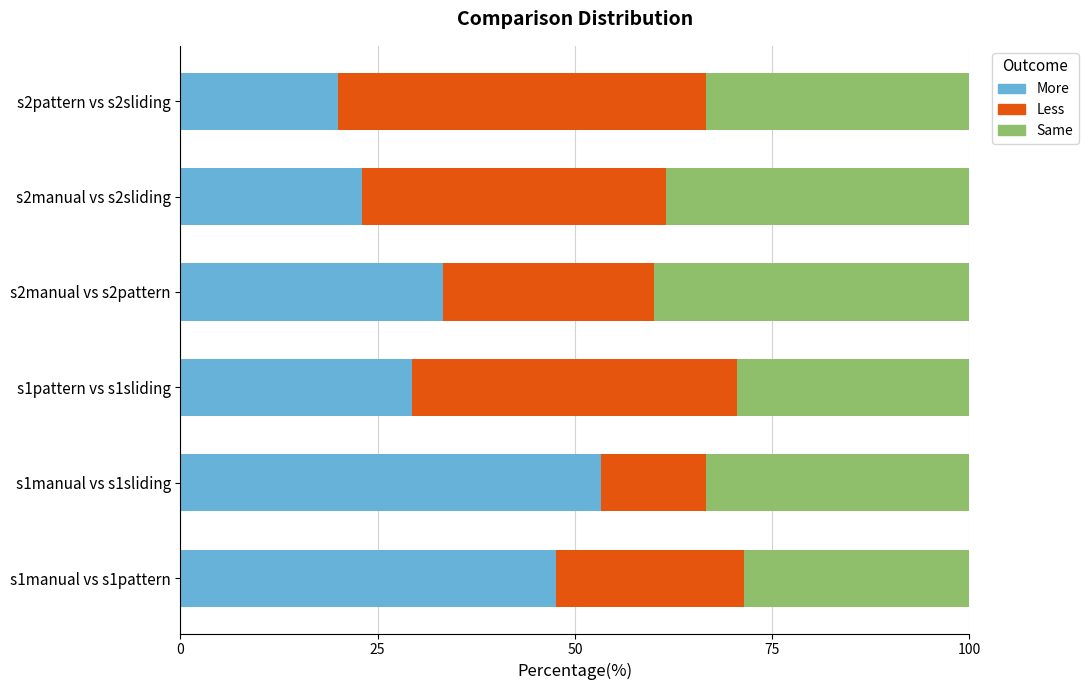

Rank the categories by More value from lowest to highest.

s2pattern vs s2sliding, s2manual vs s2sliding, s1pattern vs s1sliding, s2manual vs s2pattern, s1manual vs s1pattern, s1manual vs s1sliding